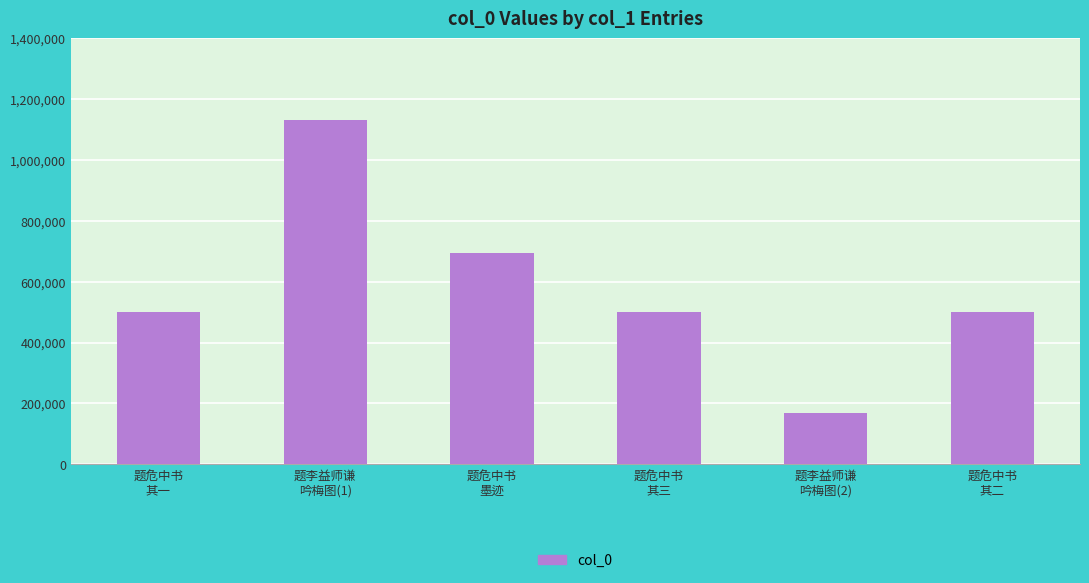

What is the difference between the second highest and minimum values?

528298